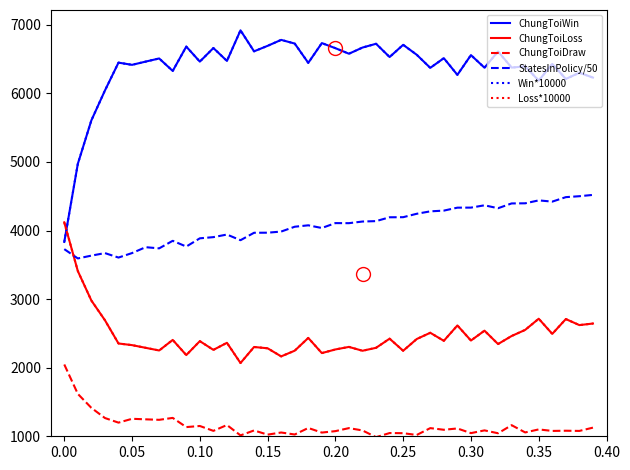

Does the chart have visible grid lines?

No